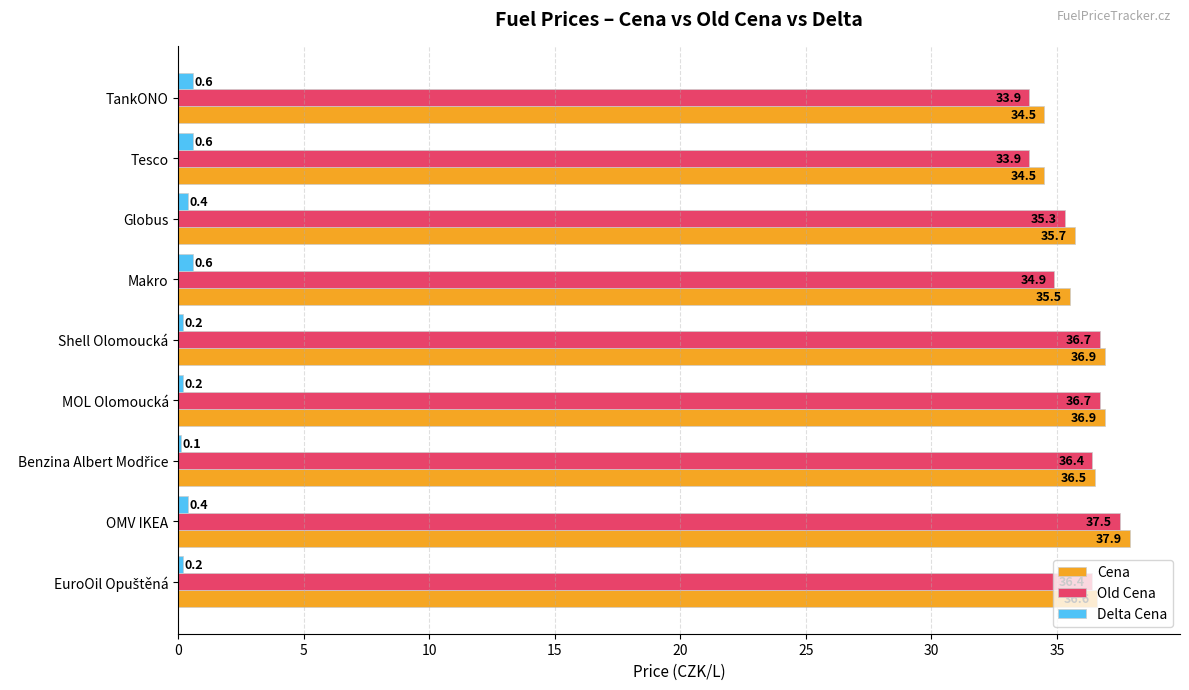

What value does the Old Cena series have at OMV IKEA?

37.5